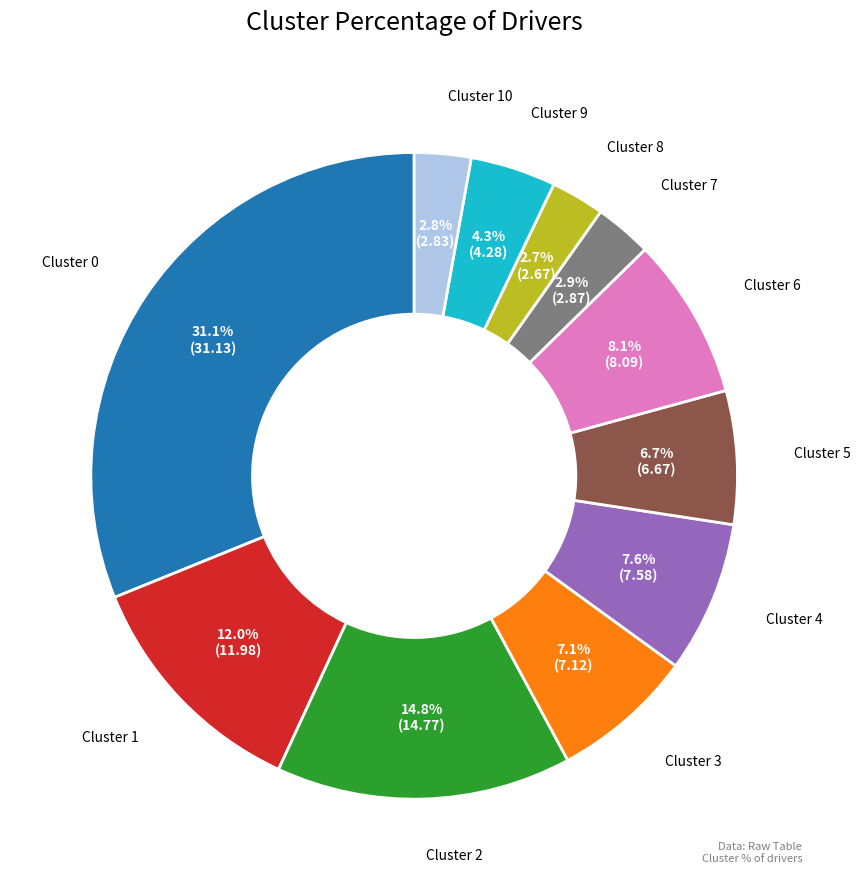

How many segments does this pie chart have?

11